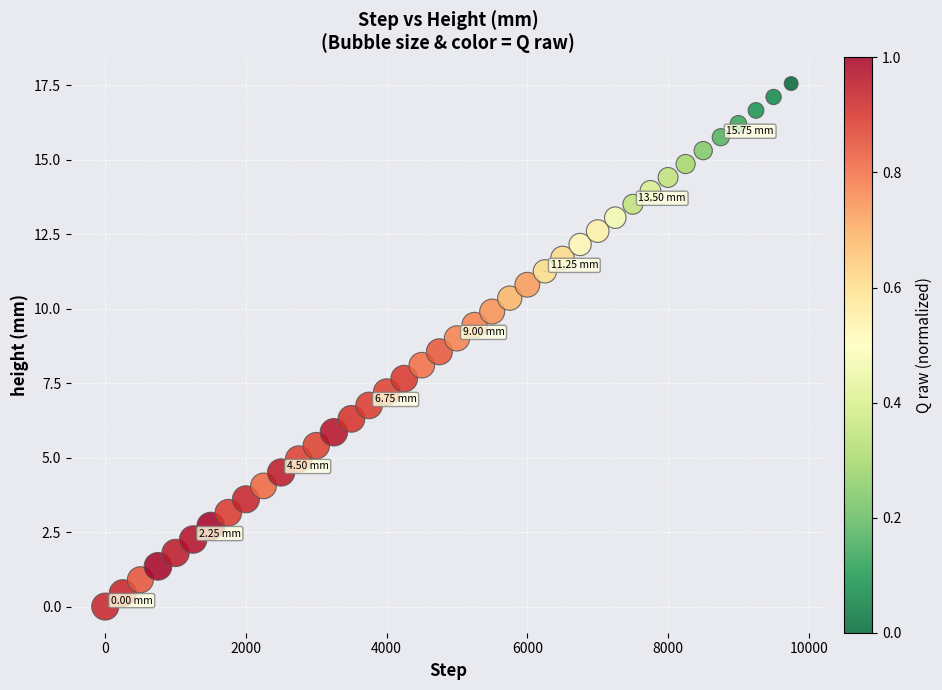

What is the range of X values (max minus min)?

9750.0